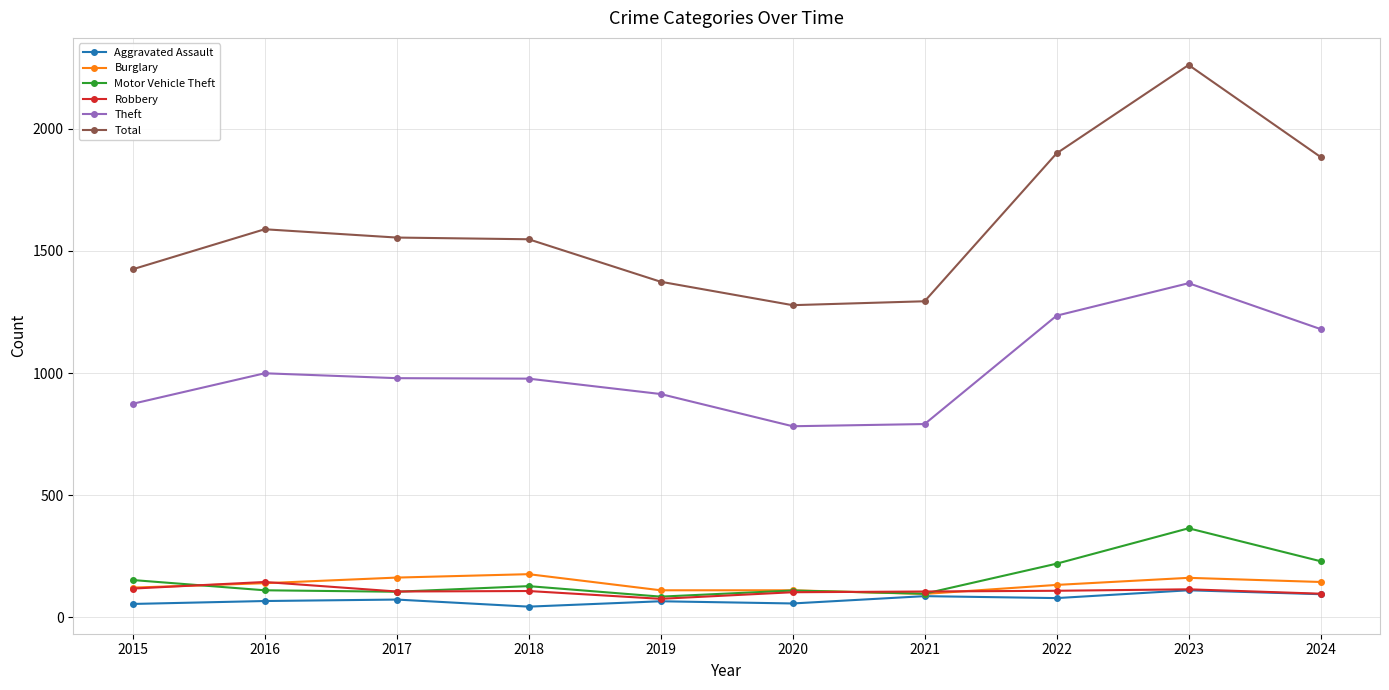

What is the value of the Robbery point at the 10th from the left?

96